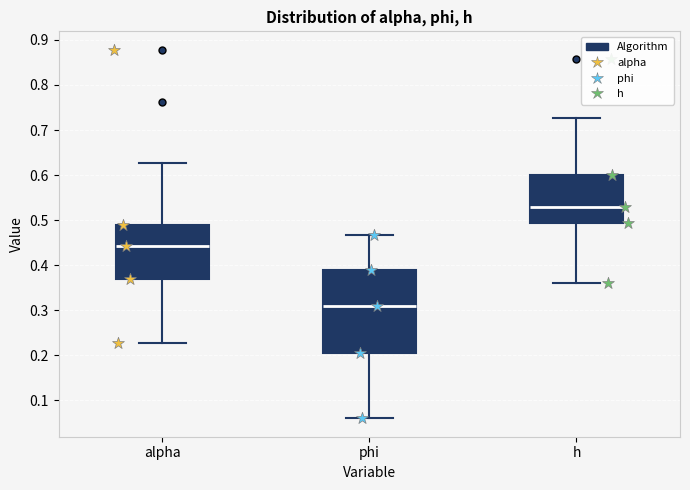

Which box has the lowest median line?

phi